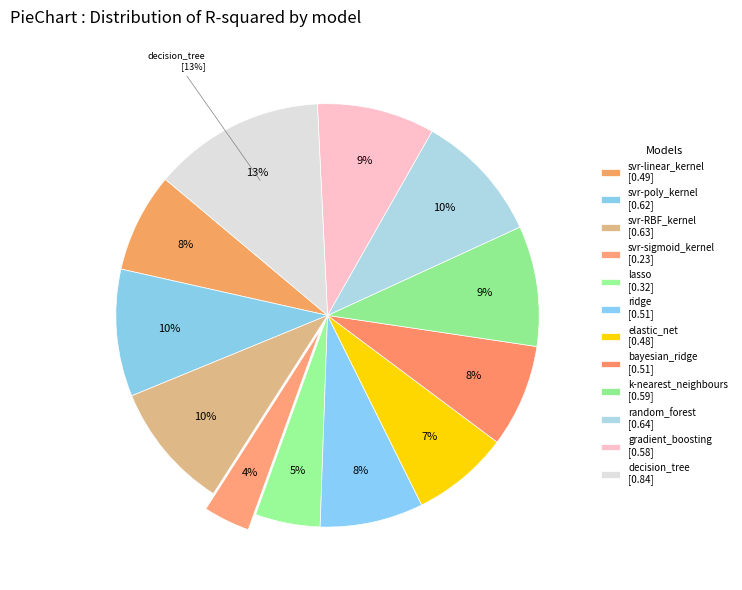

Does any single category account for the majority?

No